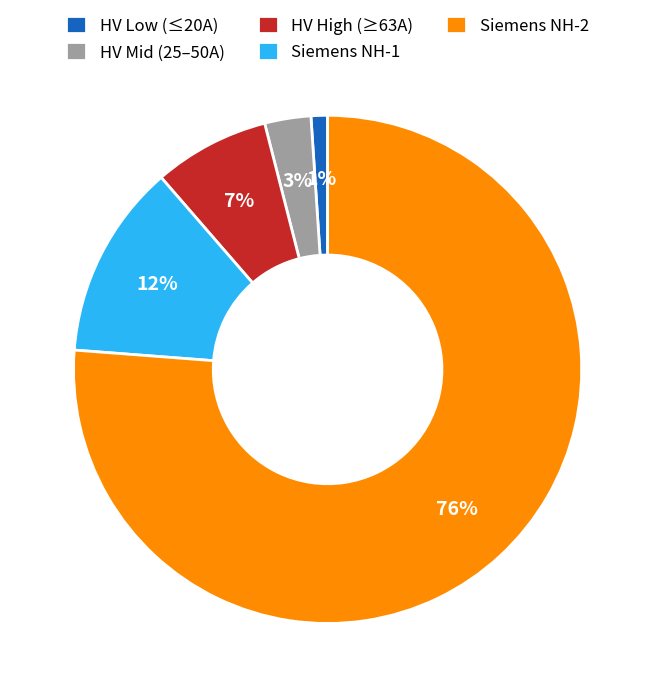

To the nearest percent, what is the average slice percentage?

20%